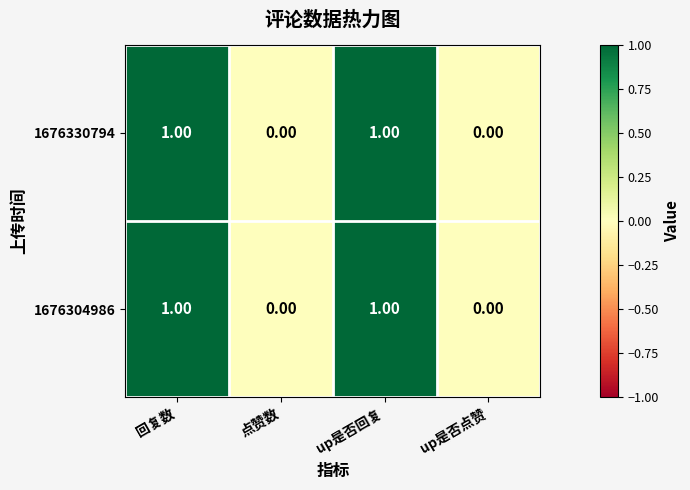

Reading left to right, extract all data points from this chart.

1676330794: 回复数=1	点赞数=0	up是否回复=1	up是否点赞=0
1676304986: 回复数=1	点赞数=0	up是否回复=1	up是否点赞=0